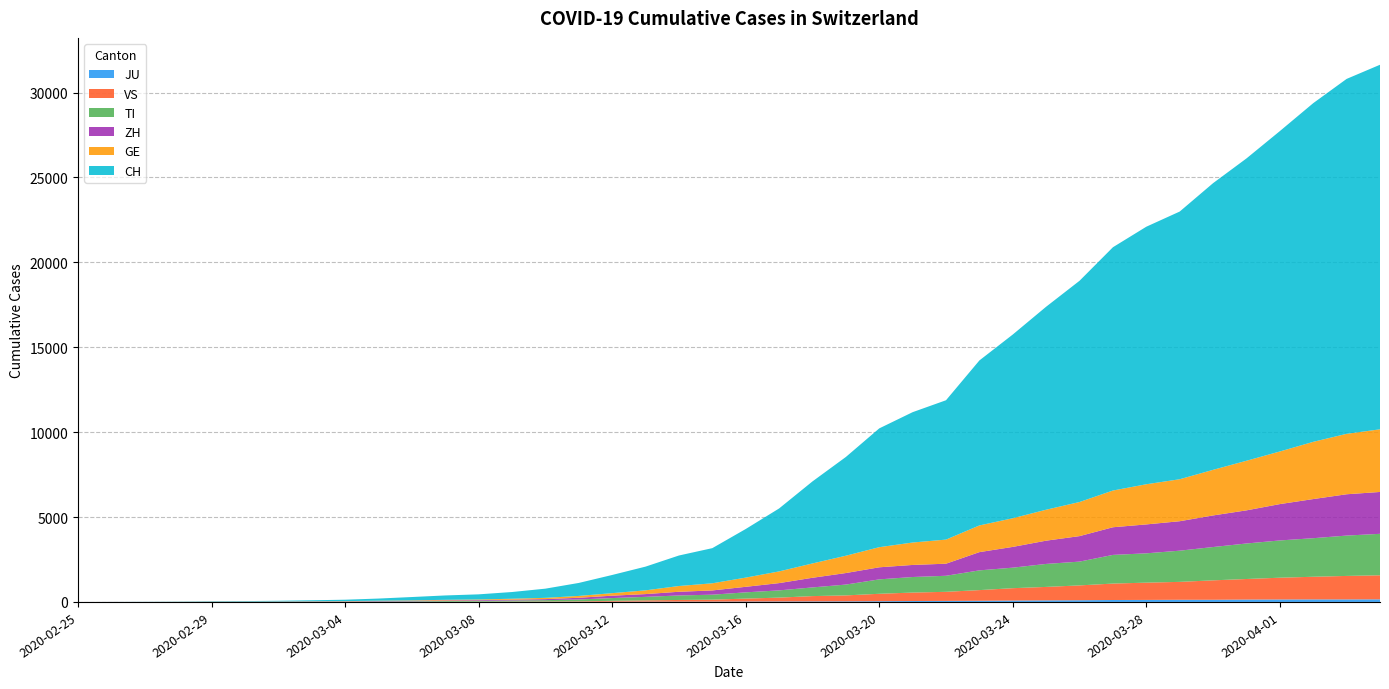

Reading left to right, list all the values displayed in this chart.

CH: 0	2	6	13	23	29	40	59	83	125	197	257	302	395	541	765	1071	1397	1797	2070	2862	3707	4832	5816	6997	7677	8208	9718	10821	11957	13031	14330	15169	15767	16886	17807	18871	19949	20905	21473
TI: 0	1	1	1	2	2	4	8	13	25	28	41	49	61	75	108	163	206	265	293	368	426	511	638	849	916	945	1162	1209	1354	1401	1688	1727	1837	1962	2091	2195	2271	2377	2442
GE: 0	1	1	4	8	9	10	13	14	17	25	38	39	55	75	108	149	221	339	421	542	689	844	1020	1185	1321	1420	1572	1688	1823	2009	2163	2366	2473	2686	2922	3099	3371	3560	3690
ZH: 0	2	2	2	6	7	10	13	15	23	29	34	40	49	62	101	140	163	218	250	326	429	568	679	711	711	711	1075	1223	1370	1502	1629	1703	1735	1861	1952	2141	2305	2433	2466
VS: 0	0	0	1	1	2	3	3	4	5	6	7	12	17	22	30	53	76	98	115	172	225	312	349	436	498	535	628	728	793	874	968	1017	1055	1144	1211	1282	1334	1383	1416
JU: 0	0	1	1	1	1	1	2	2	4	4	5	5	7	7	7	12	17	18	19	25	29	32	36	44	54	61	69	82	92	100	114	119	127	128	140	145	149	149	154